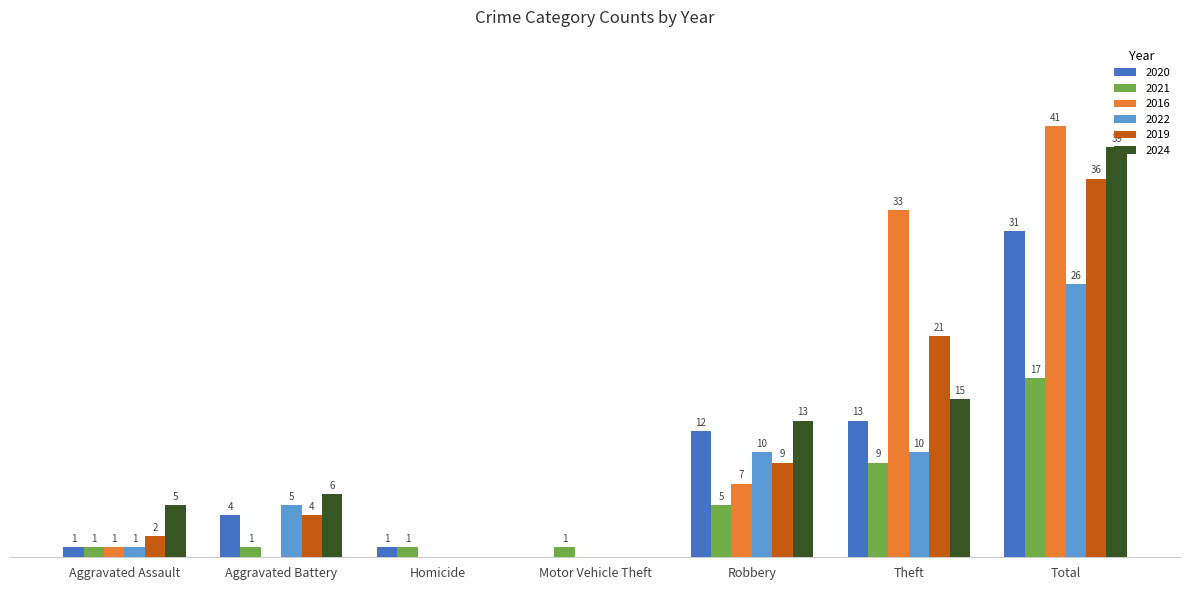

At which category is the sum across all series the highest?

Total